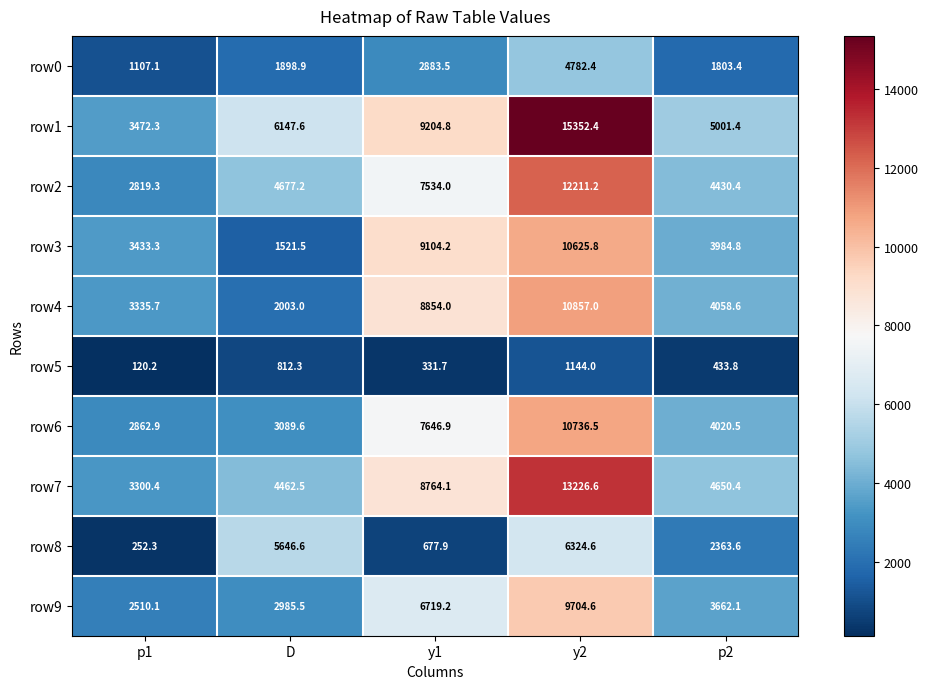

List the series in order of their peak value, lowest first.

row5, row0, row8, row9, row3, row6, row4, row2, row7, row1